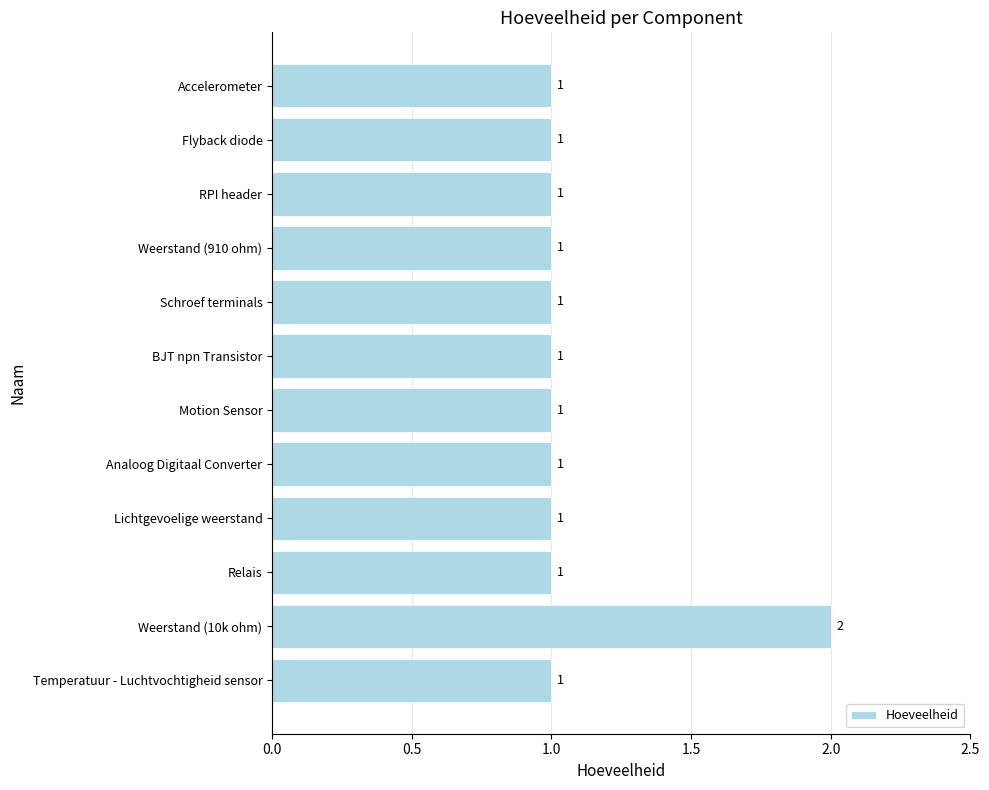

True or false: the data shows 1 at Schroef terminals.

True